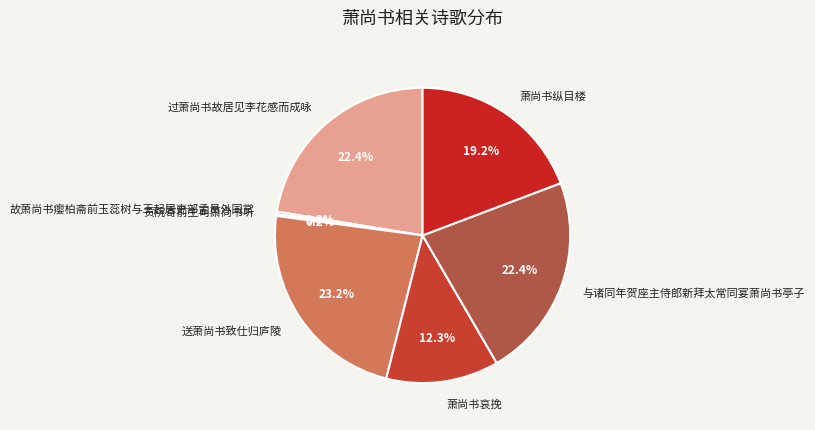

Does any single category account for the majority?

No